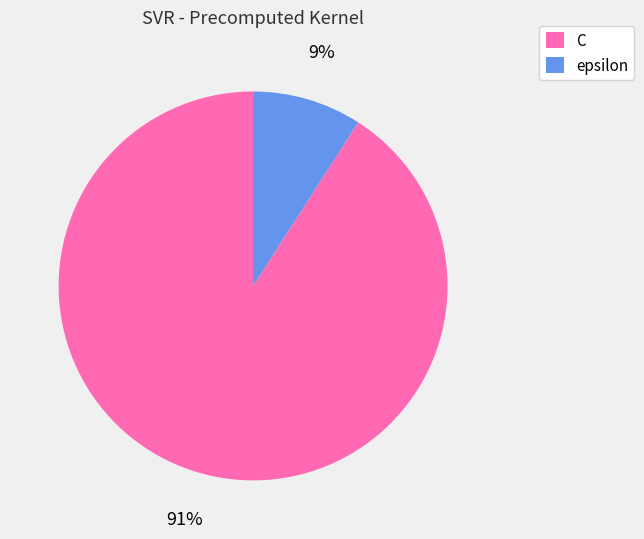

Which category has the biggest portion of the pie?

C